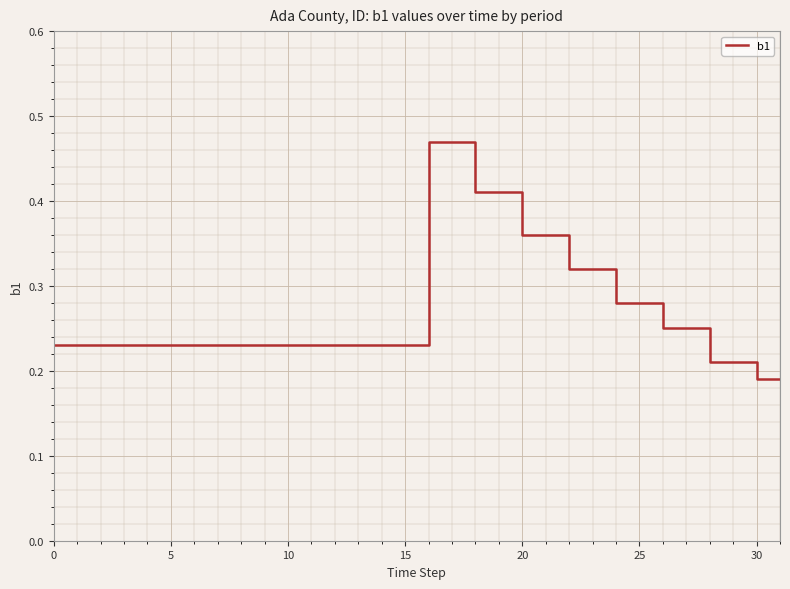

Count the values in the range 0 to 1.

40